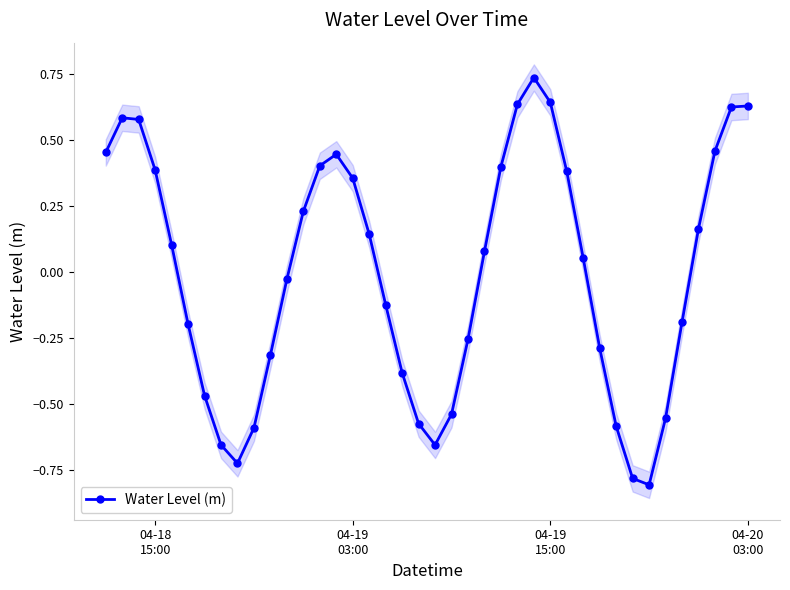

How many positive values does the Water Level (m) series have?

21